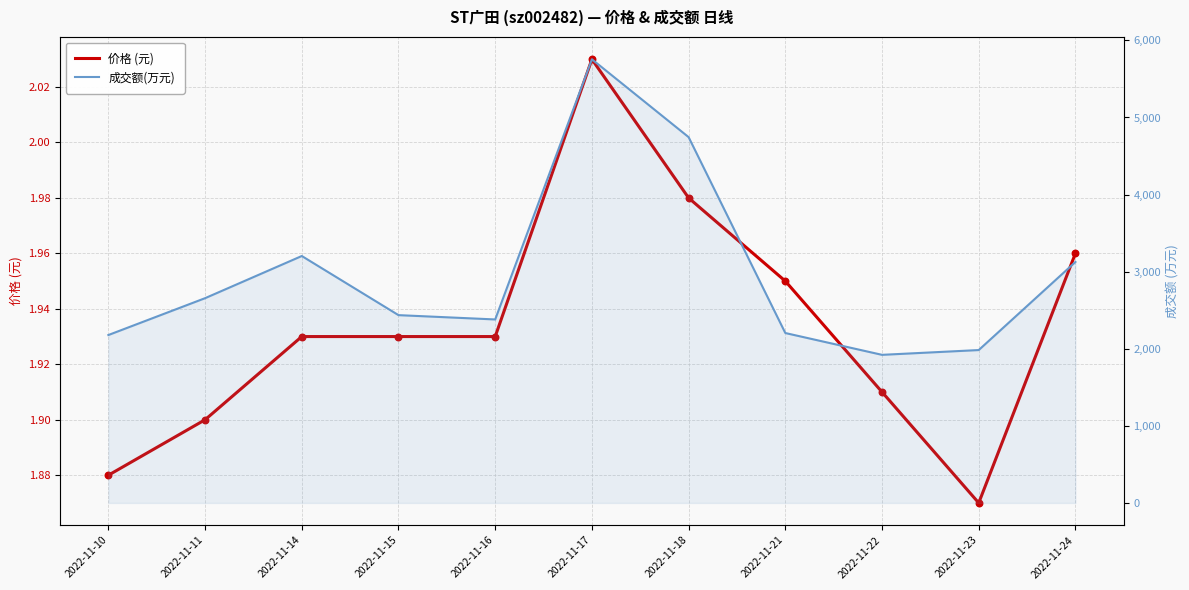

At which category is the sum across all series the highest?

2022-11-17